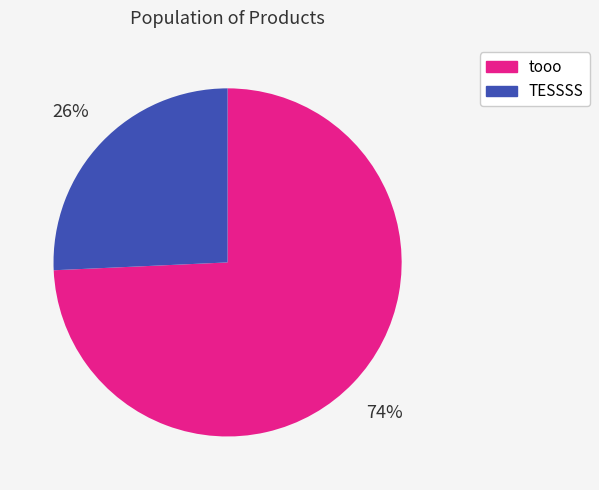

Between tooo and TESSSS, which is larger?

tooo